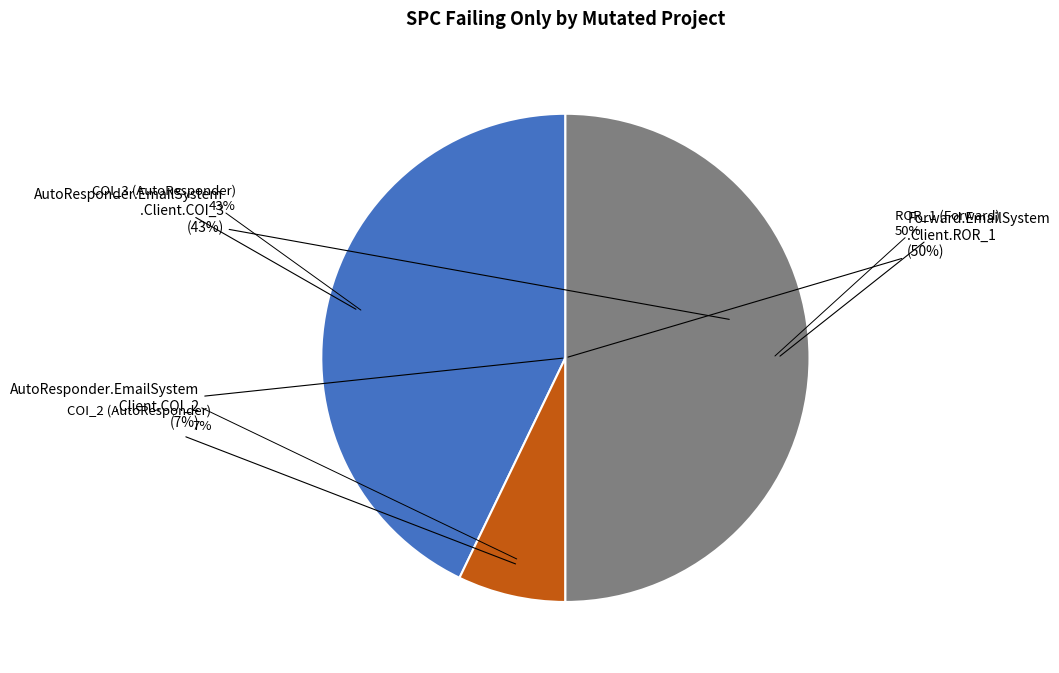

The AutoResponder.EmailSystem.Client.COI_2 slice represents 7% of the pie. True or false?

True